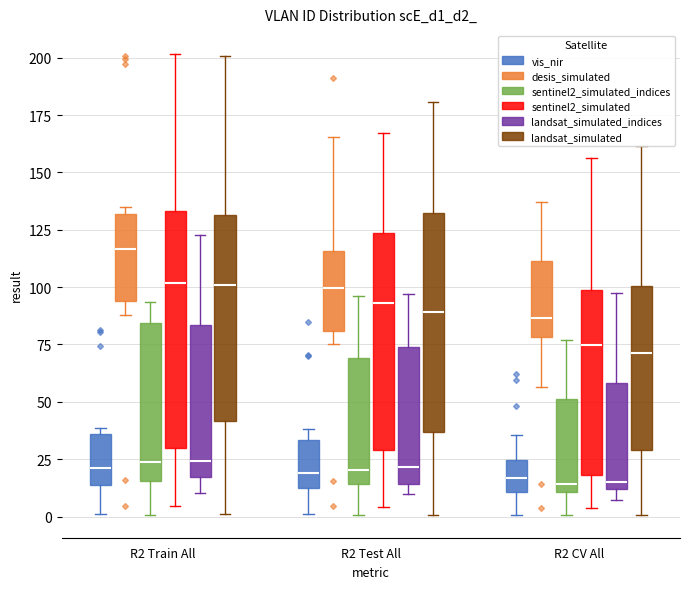

Which box's median line is the highest?

R2 Train All (desis_simulated)